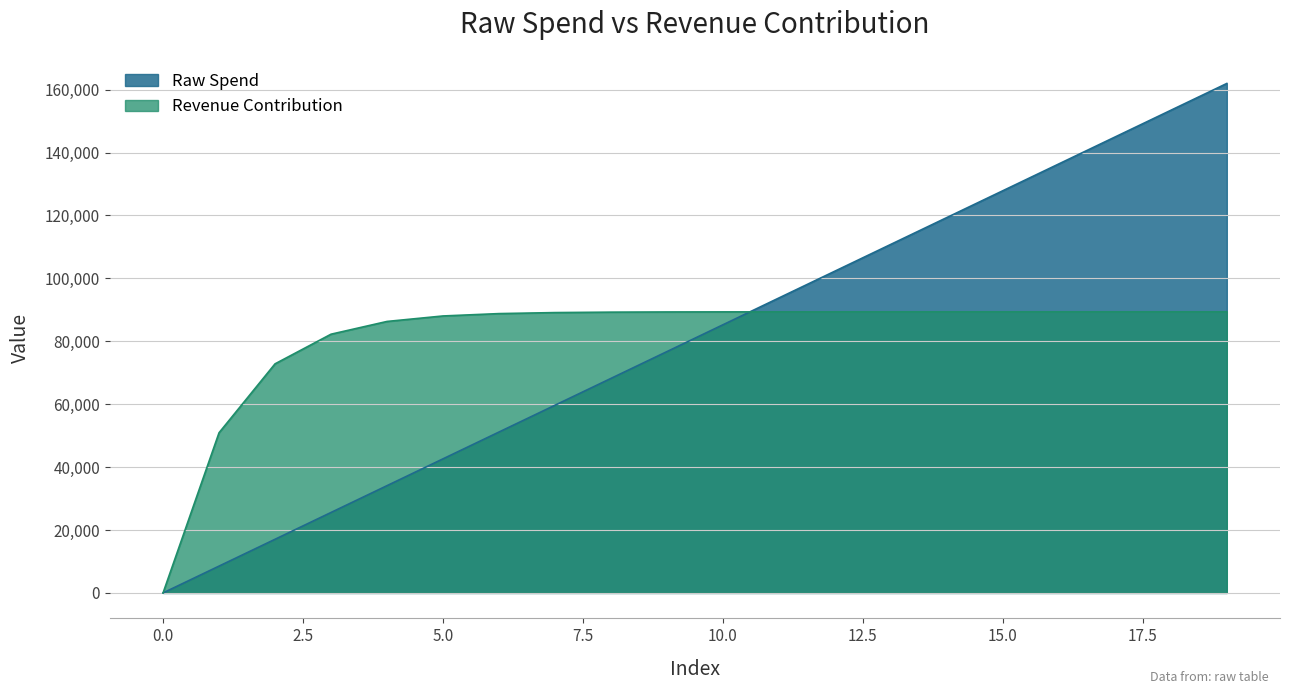

Reading left to right, transcribe all the data shown in this chart.

Raw Spend: 0=0.0	1=8525.1	2=17050.1	3=25575.2	4=34100.3	5=42625.3	6=51150.4	7=59675.5	8=68200.6	9=76725.6	10=85250.7	11=93775.8	12=102300.8	13=110825.9	14=119351.0	15=127876.0	16=136401.1	17=144926.2	18=153451.2	19=161976.3
Revenue Contribution: 0=0.0	1=50922.5	2=72830.8	3=82256.3	4=86311.4	5=88056.0	6=88806.6	7=89129.5	8=89268.5	9=89328.2	10=89353.9	11=89365.0	12=89369.8	13=89371.8	14=89372.7	15=89373.1	16=89373.2	17=89373.3	18=89373.3	19=89373.4